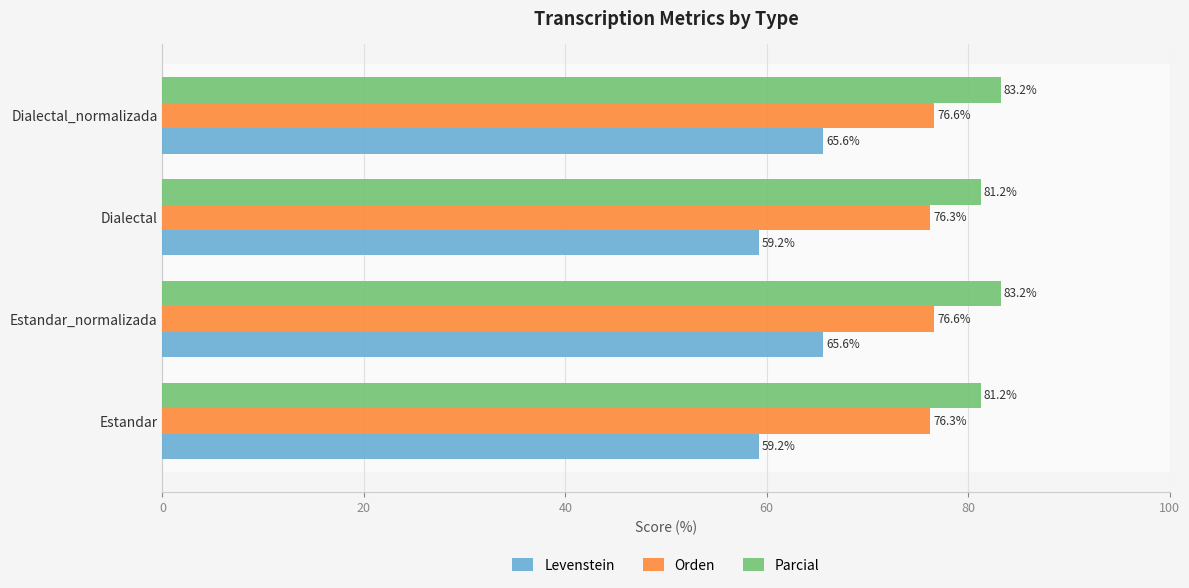

List the series in order of their overall mean, highest first.

Parcial, Orden, Levenstein